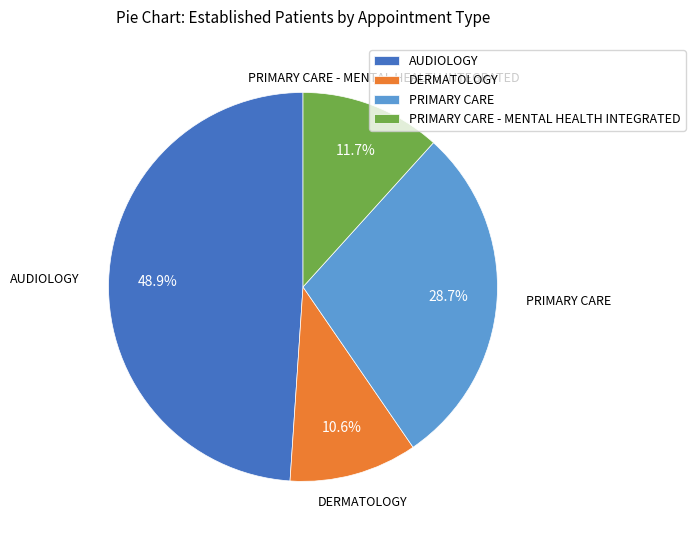

How many segments does this pie chart have?

4